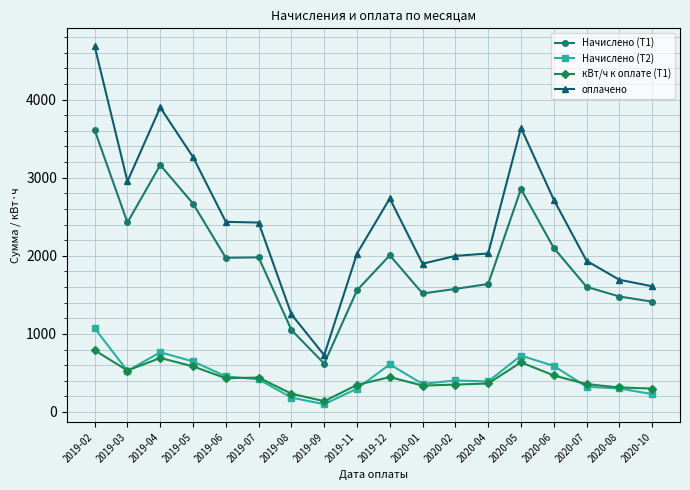

Where is the first local minimum for кВт/ч к оплате (Т1)?

2019-03